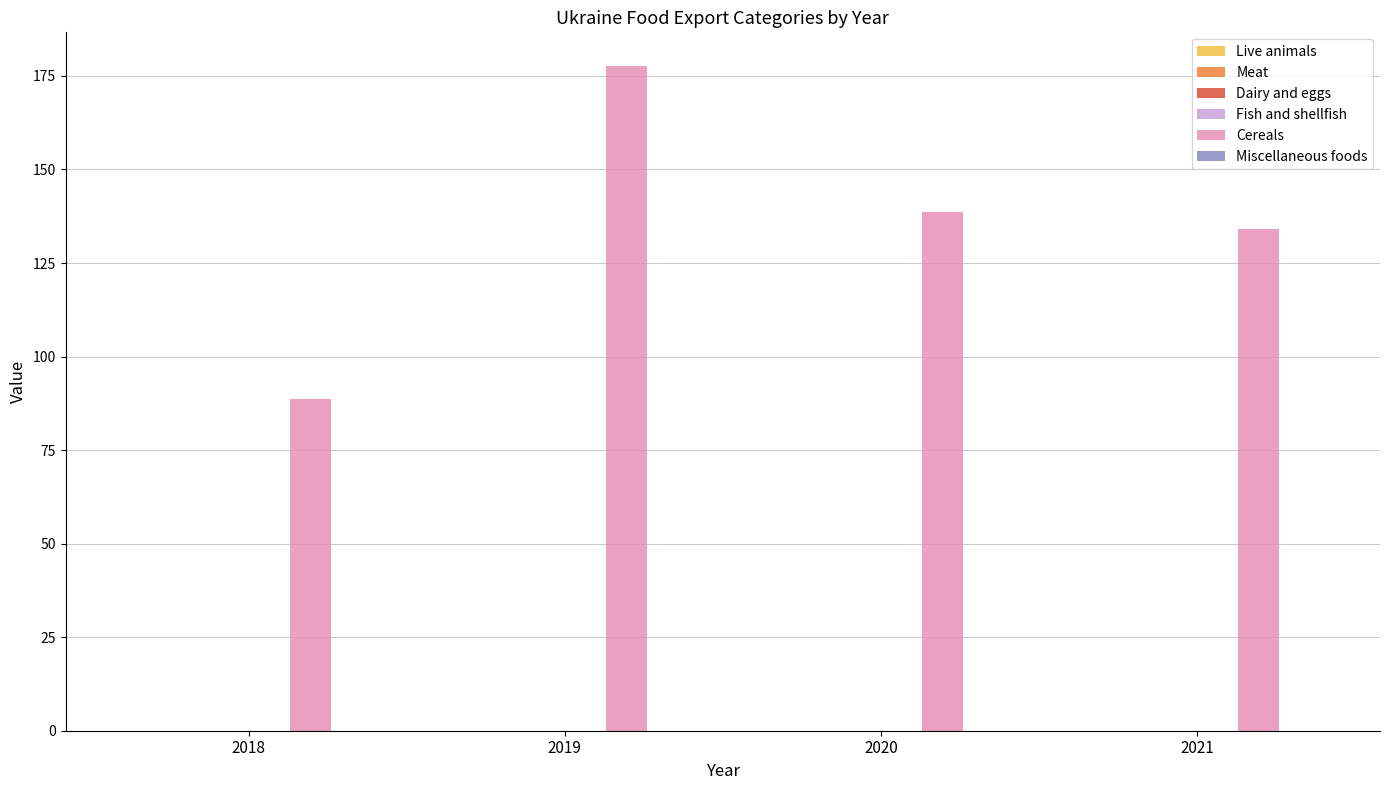

List the labels in order of value, smallest first.

2018, 2021, 2020, 2019